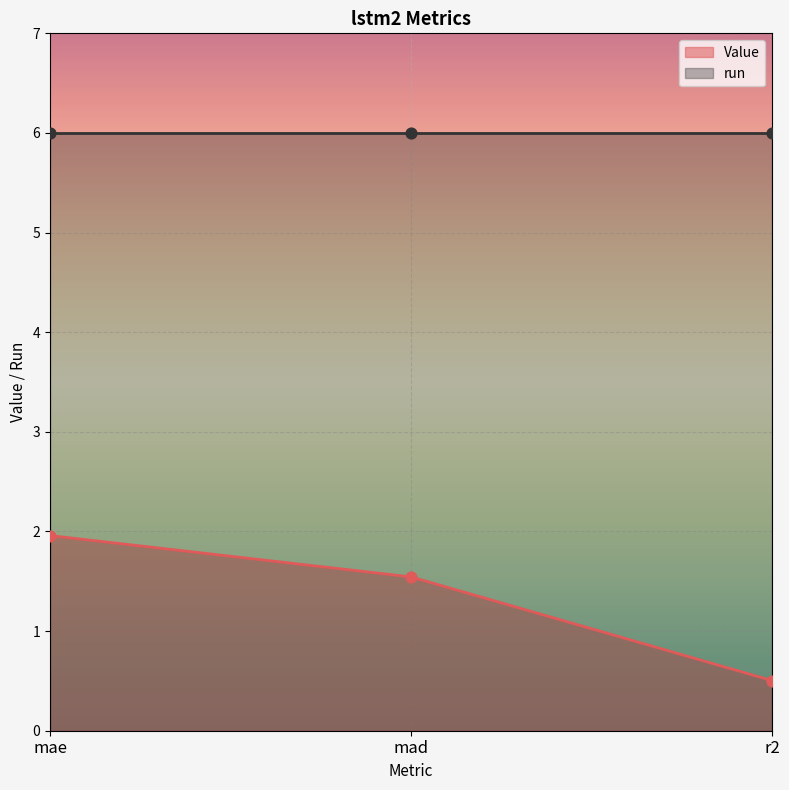

Between mae and mad, which is larger?

mae